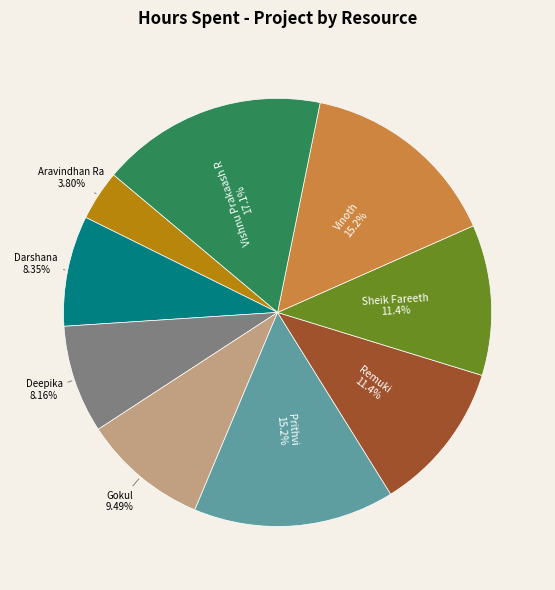

Count the number of slices in the pie.

9